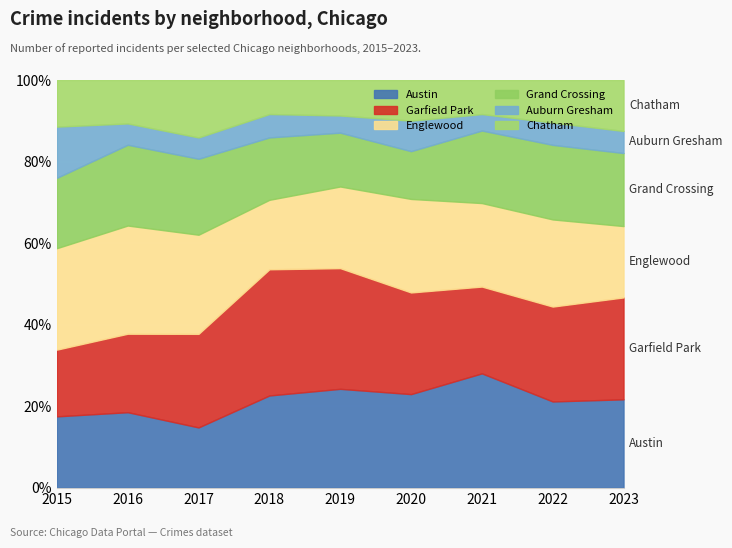

Which series changed the most between 2018 and 2019?

Englewood